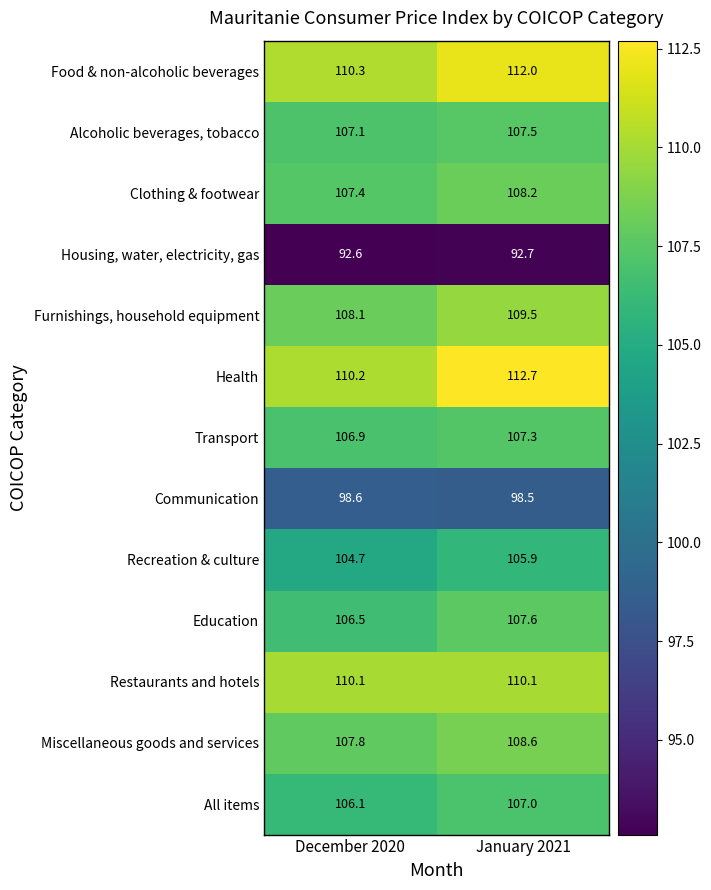

The value of Restaurants and hotels at January 2021 is 181.7. True or false?

False